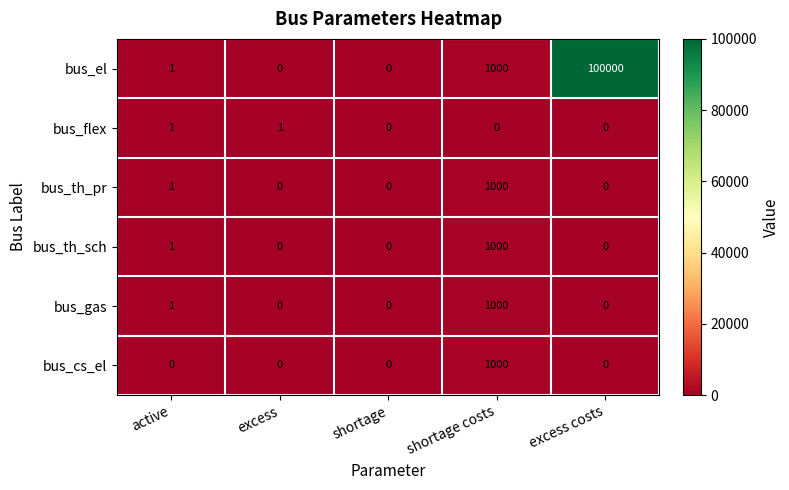

How many positive values does the bus_el series have?

3